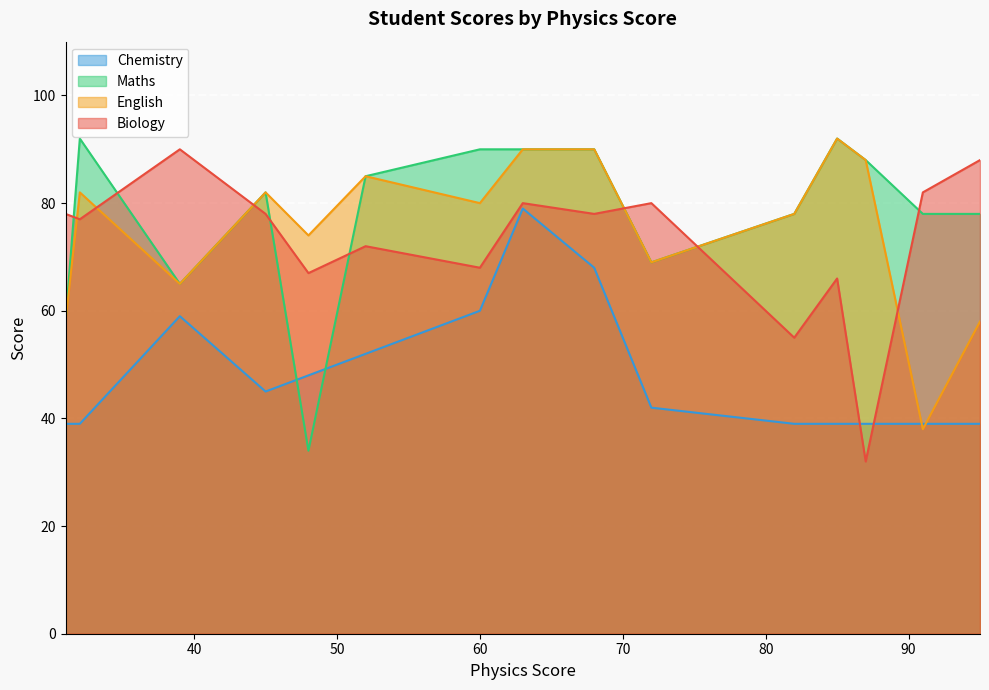

At which label does English reach its peak?

85